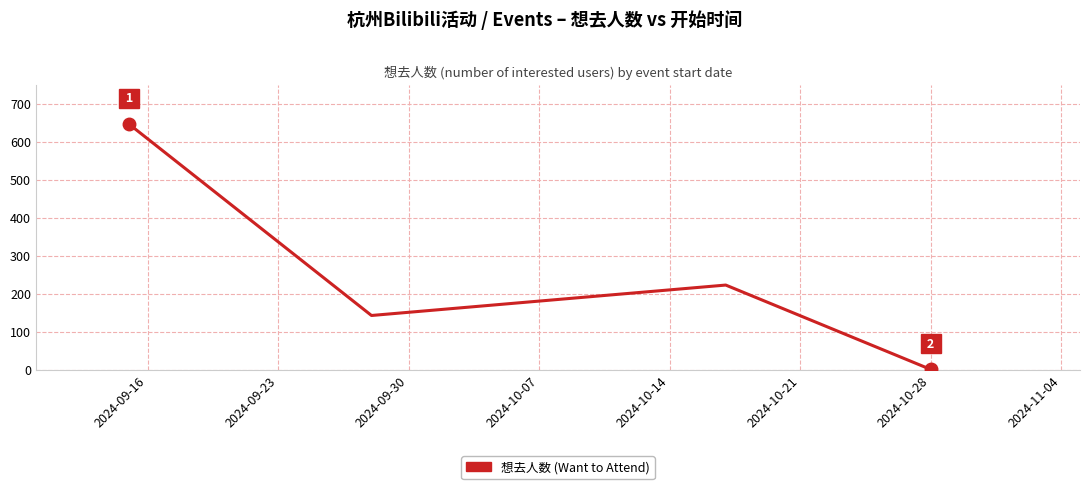

True or false: the data has more than 1 interior local peaks.

False